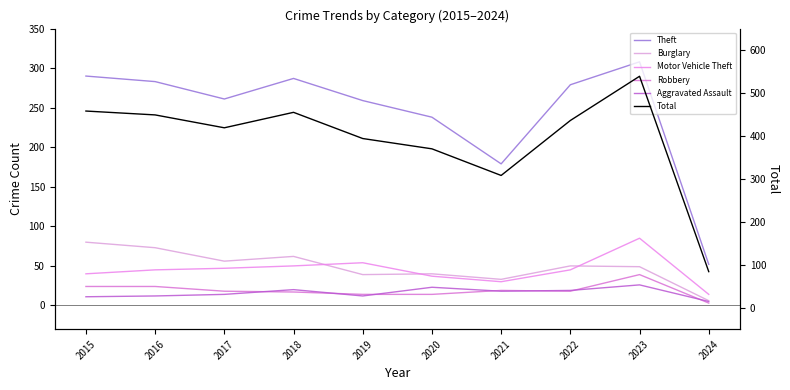

At 2015, list the series in order from smallest to largest.

Aggravated Assault, Robbery, Motor Vehicle Theft, Burglary, Theft, Total